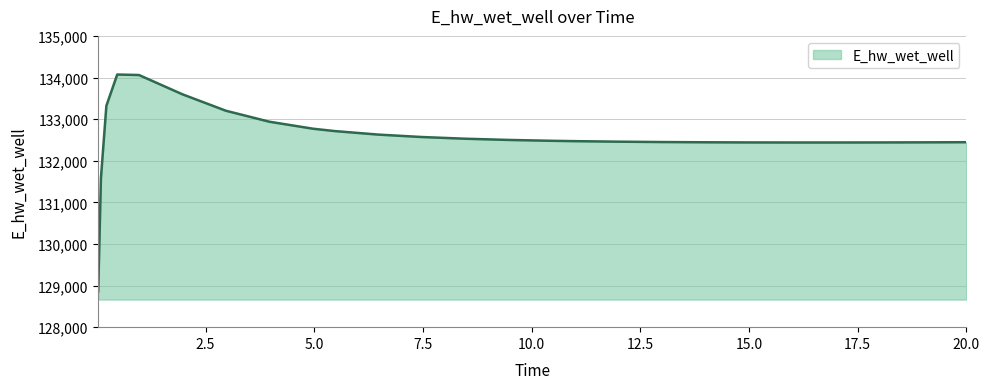

What is the maximum value shown in the chart?

134071.3